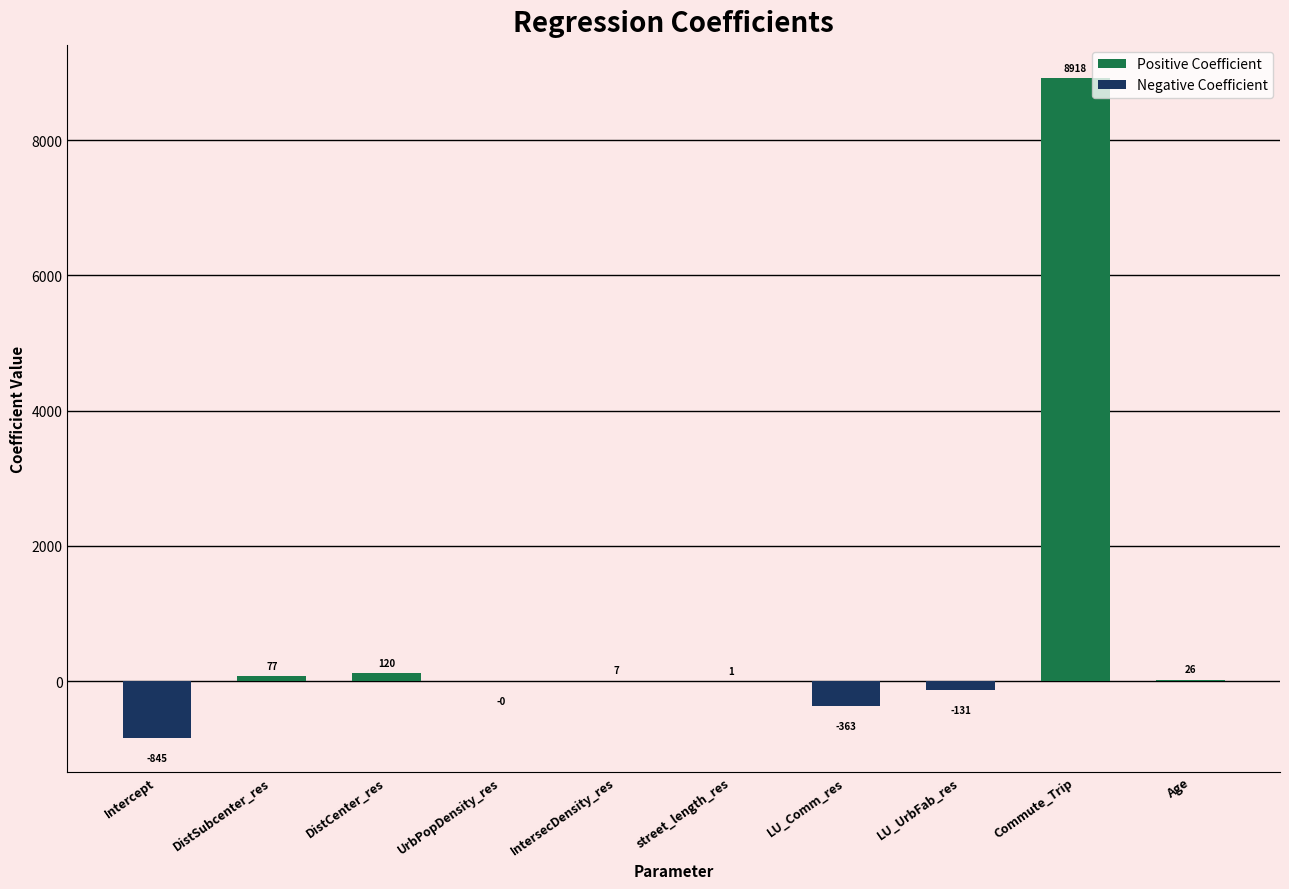

Which category has the highest value across all series?

Commute_Trip